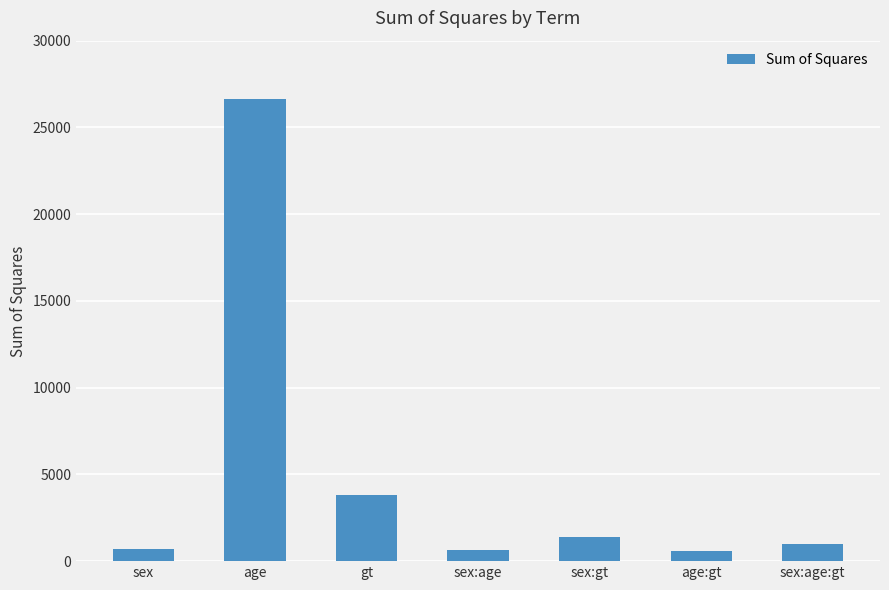

Which has a higher value, gt or sex:gt?

gt